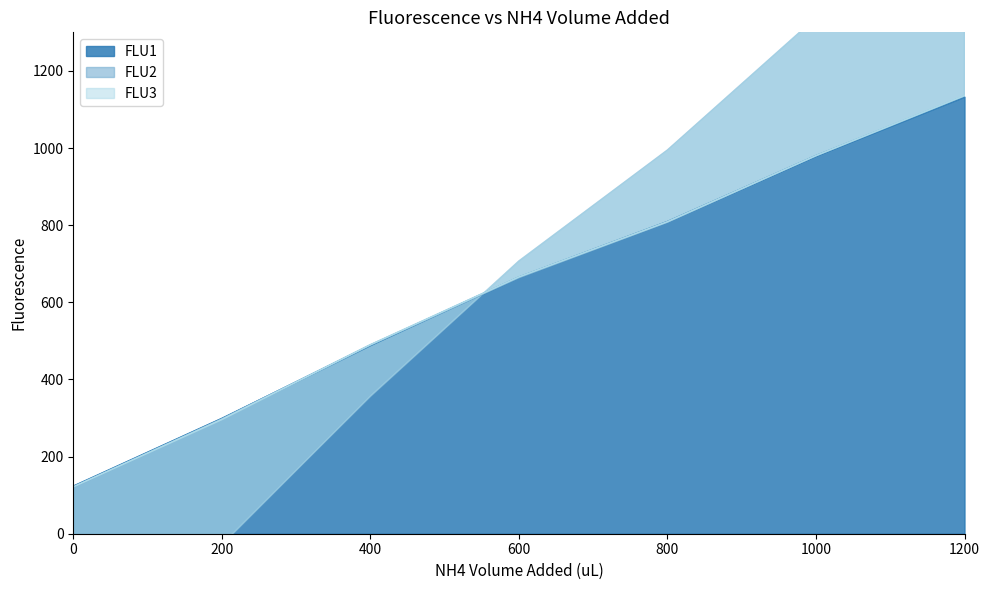

What is the sum of all FLU3 values?

4498.6